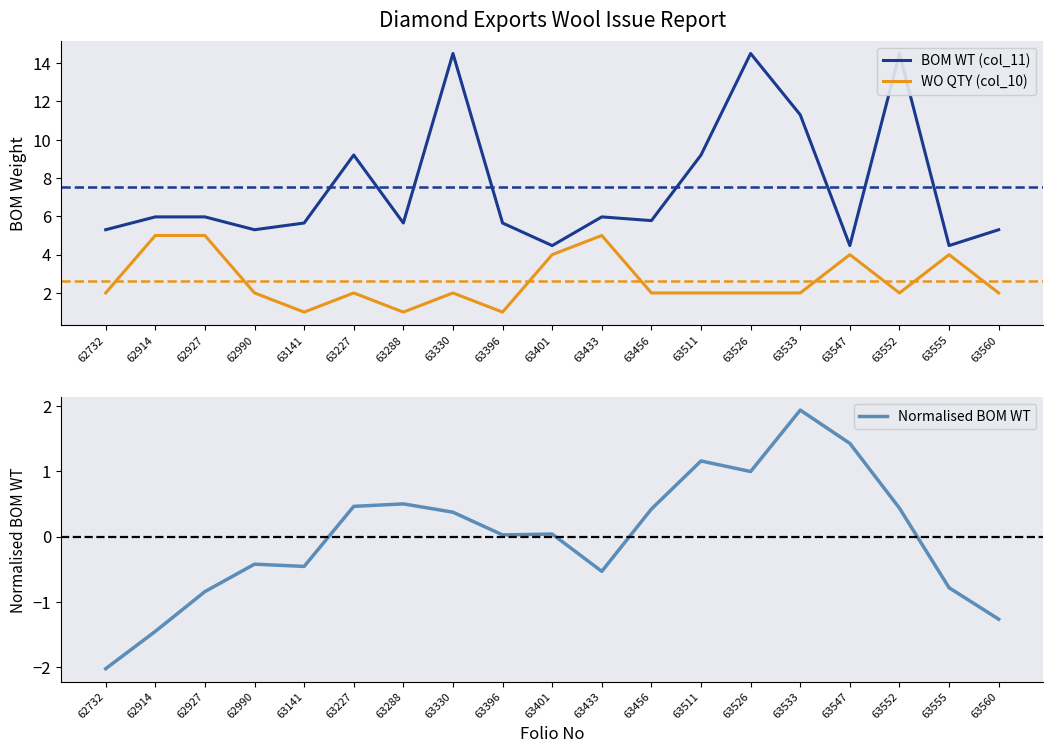

Reading left to right, transcribe all the data shown in this chart.

BOM WT (col_11): 5.3	6.0	6.0	5.3	5.7	9.2	5.7	14.5	5.7	4.5	6.0	5.8	9.2	14.5	11.3	4.5	14.5	4.5	5.3
WO QTY (col_10): 2.0	5.0	5.0	2.0	1.0	2.0	1.0	2.0	1.0	4.0	5.0	2.0	2.0	2.0	2.0	4.0	2.0	4.0	2.0
Normalised BOM WT: -2.0	-1.5	-0.8	-0.4	-0.5	0.5	0.5	0.4	0.0	0.0	-0.5	0.4	1.2	1.0	1.9	1.4	0.4	-0.8	-1.3